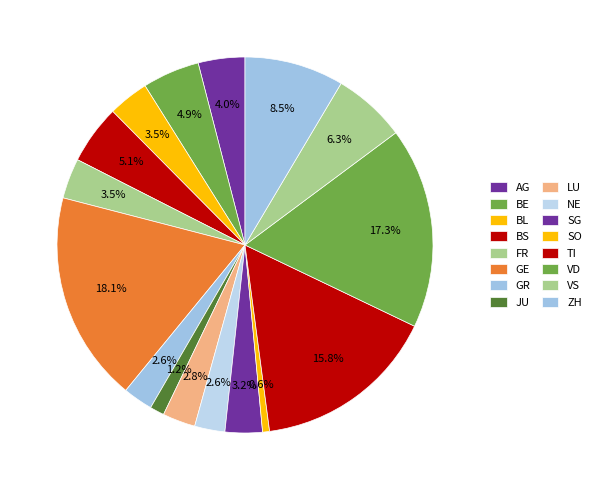

Is it true that BS is 13% of the pie?

False